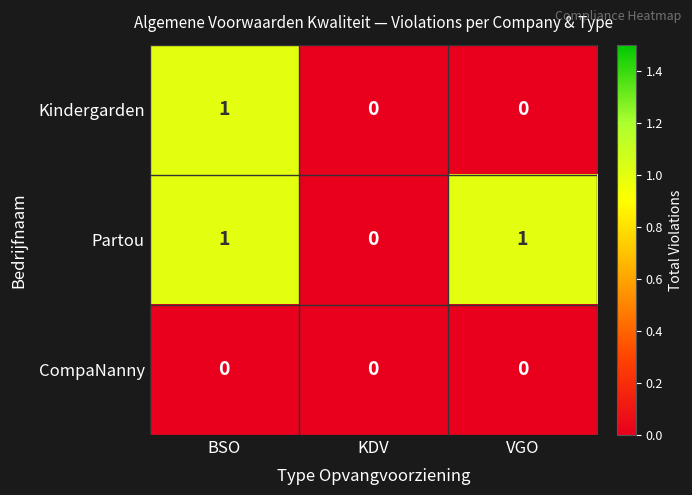

Between BSO and VGO, which series saw the biggest shift?

Kindergarden